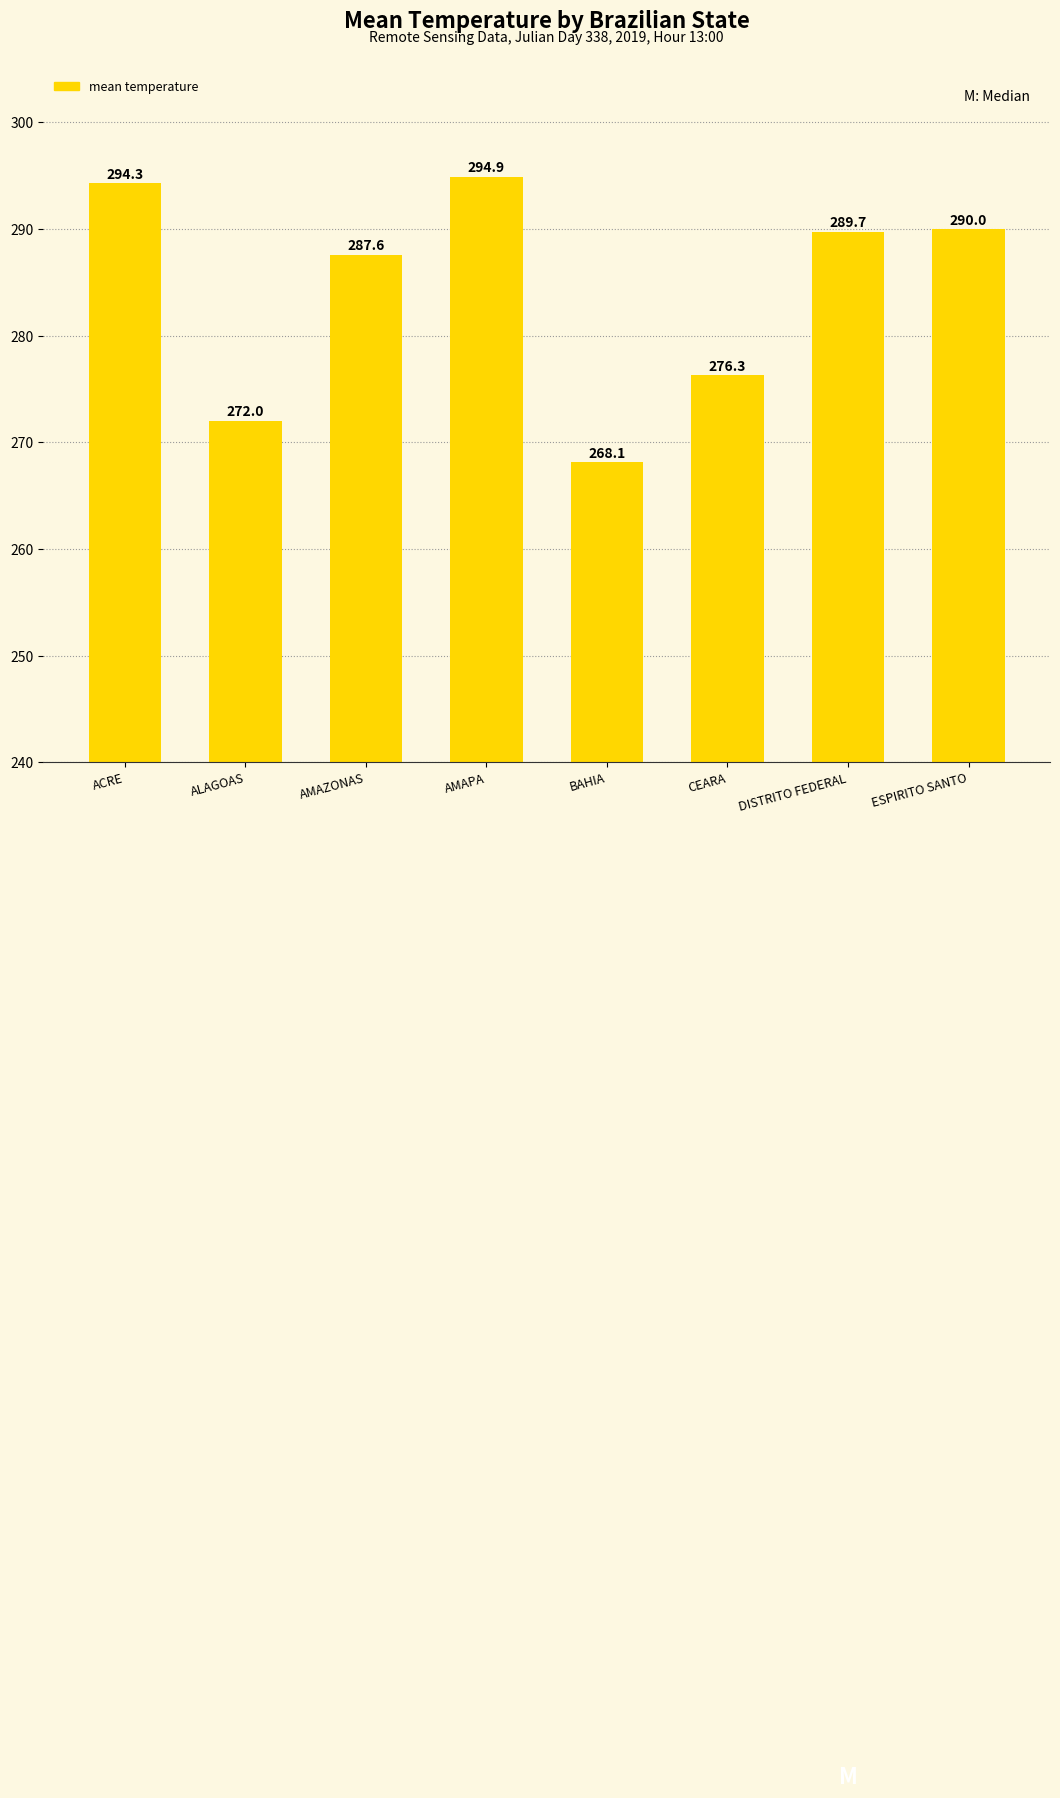

List the labels in order of value, largest first.

AMAPA, ACRE, ESPIRITO SANTO, DISTRITO FEDERAL, AMAZONAS, CEARA, ALAGOAS, BAHIA